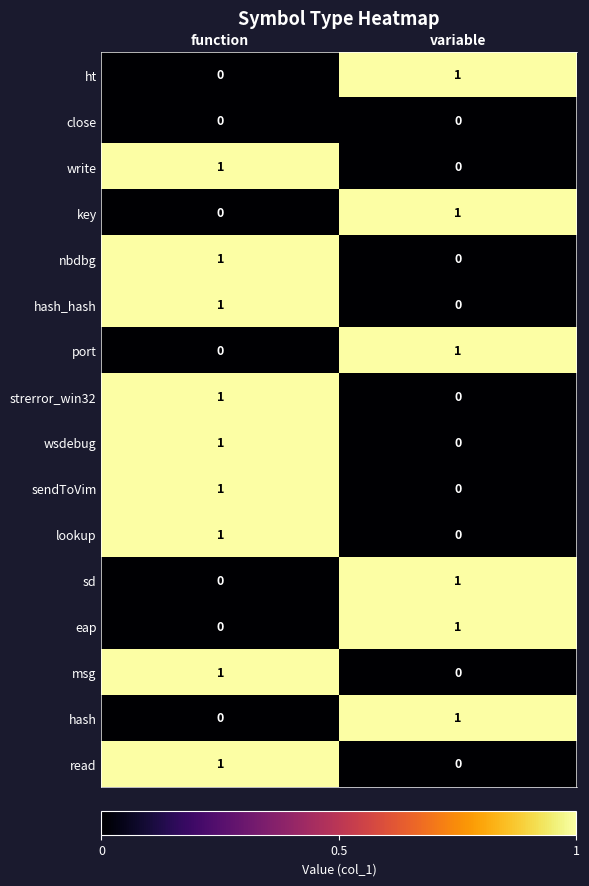

What is the total value across all series at variable?

6